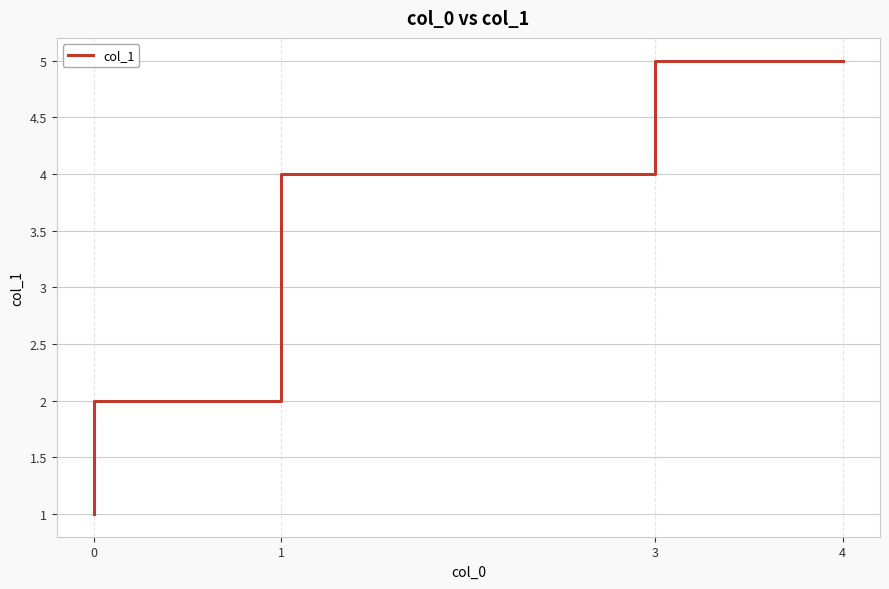

Between 1 and 3, which is larger?

3